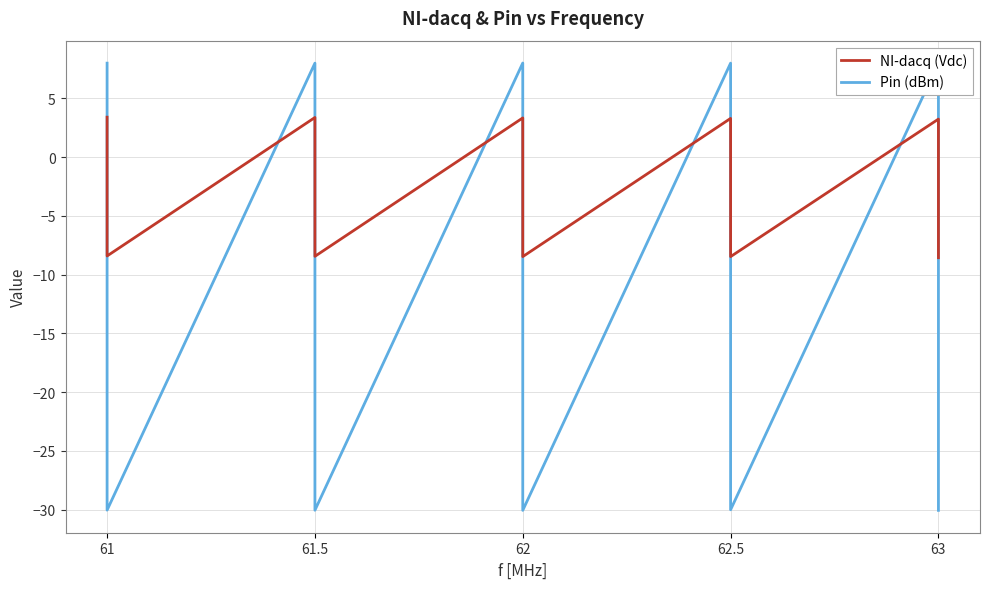

Where do Pin (dBm) and NI-dacq (Vdc) first cross each other?

61 and 61